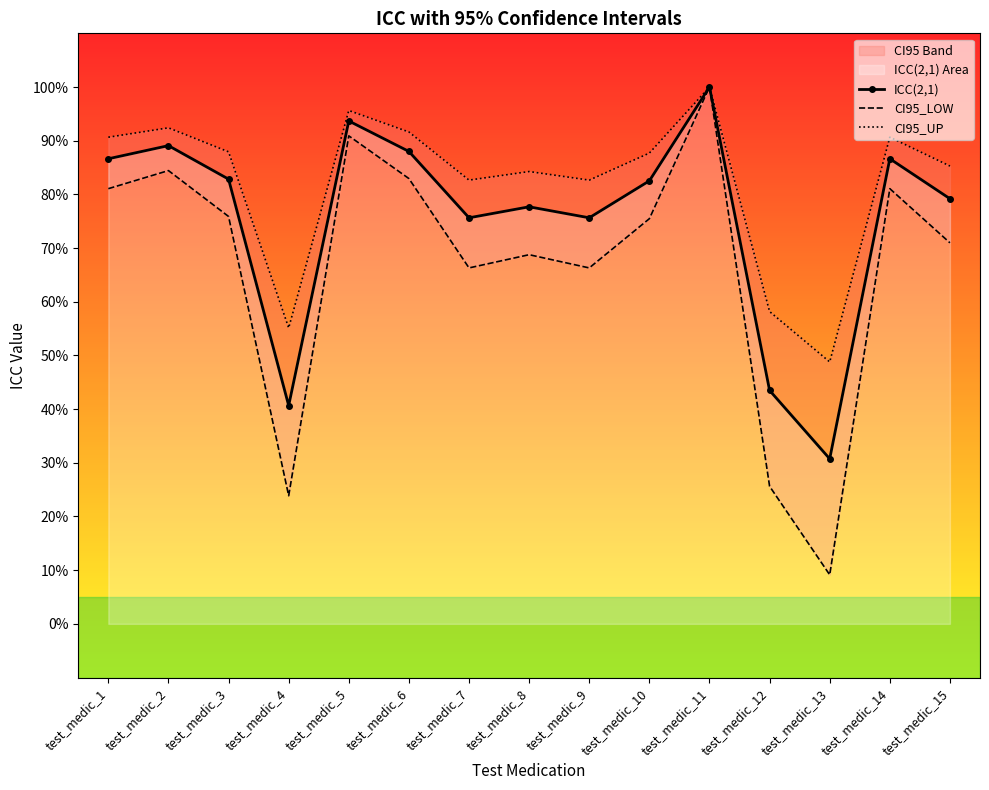

The CI95_LOW series shows 0.7 at test_medic_7. True or false?

True